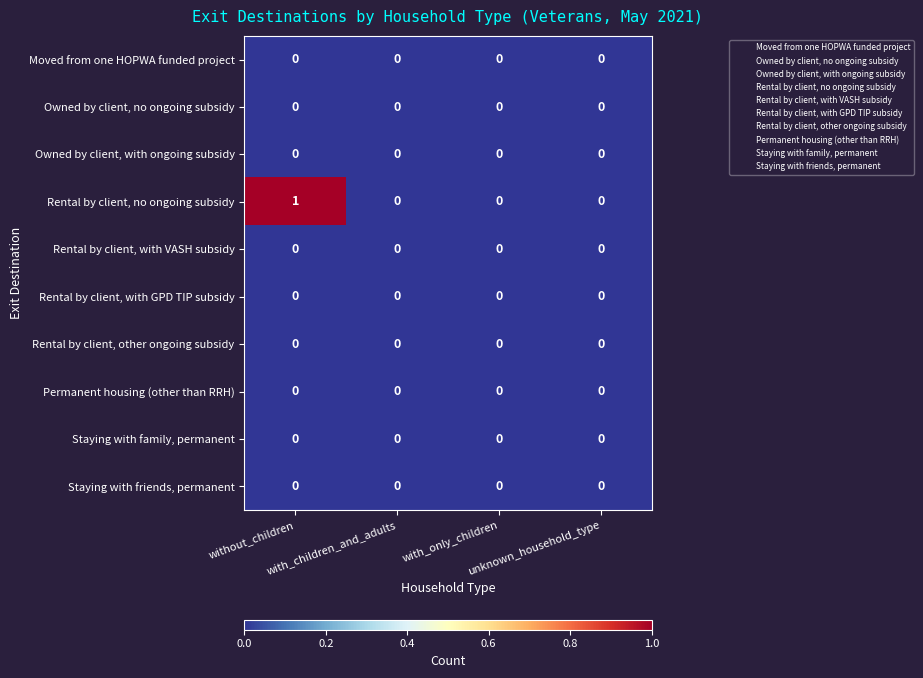

Between without_children and with_children_and_adults, which series saw the biggest shift?

Rental by client, no ongoing subsidy